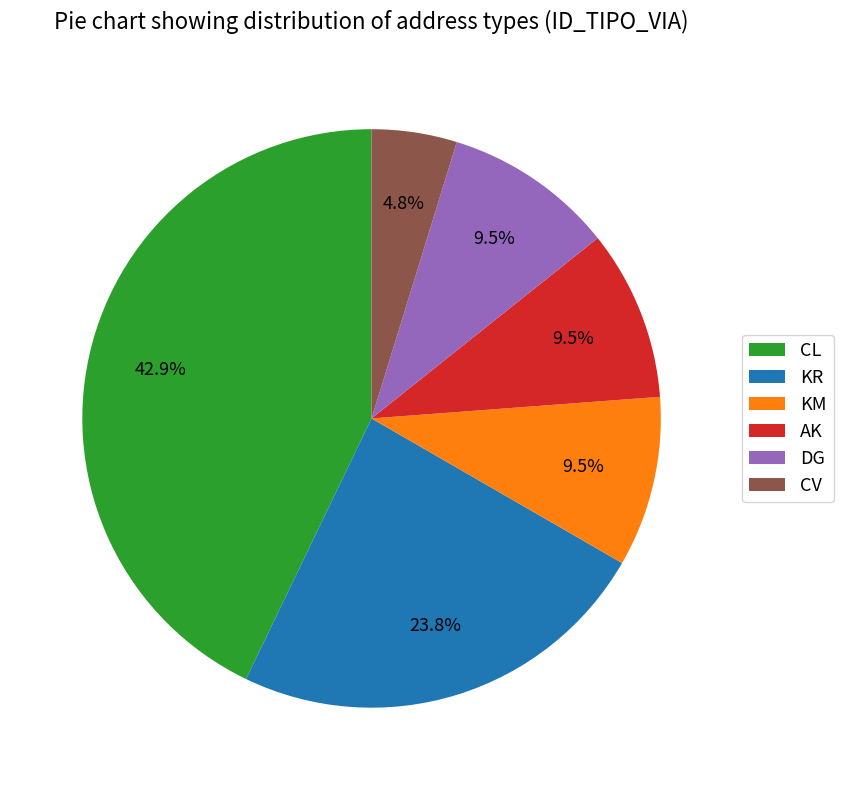

True or false: KR accounts for 24% of the total.

True